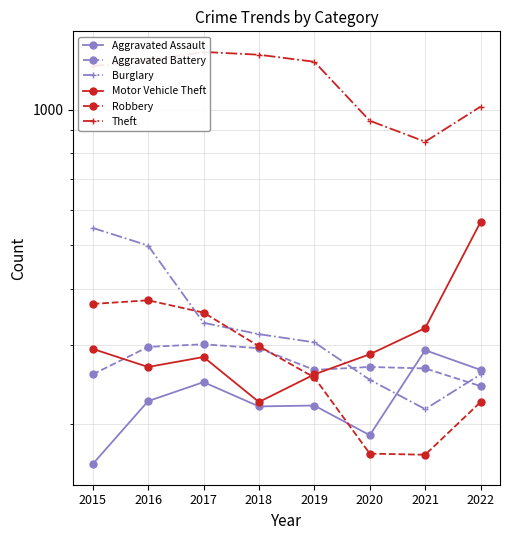

Which category has the lowest value in the Aggravated Battery series?

2022